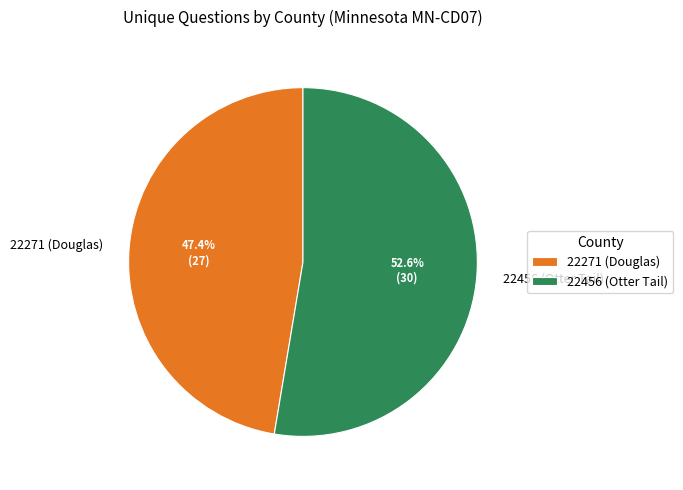

To the nearest percent, what is the combined percentage of 22456 (Otter Tail) and 22271 (Douglas)?

100%